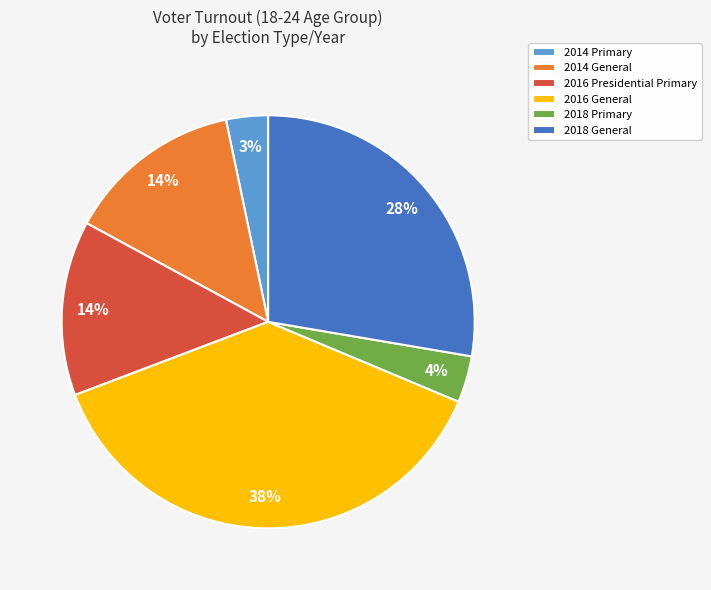

Is there a majority slice in this chart?

No